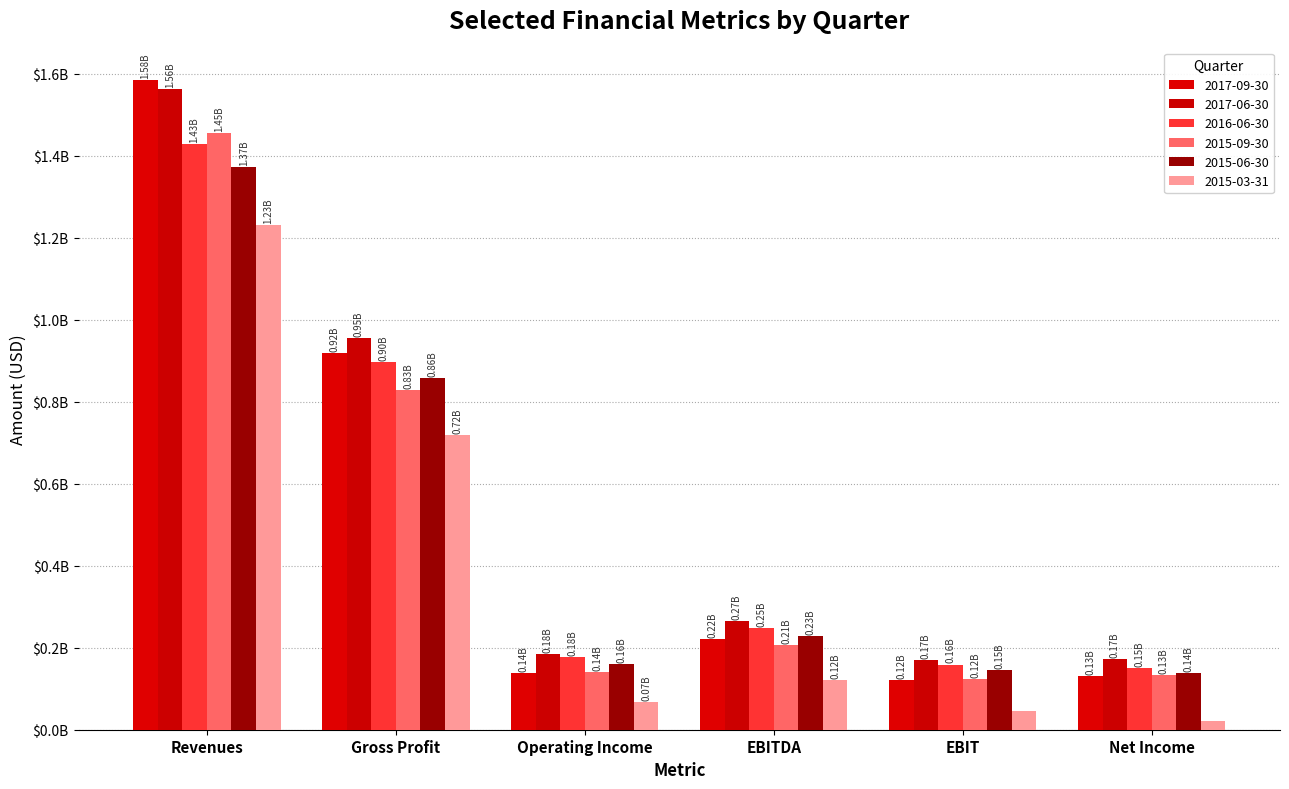

What is the sum of the 2015-09-30 values at Gross Profit and EBIT?

1.0